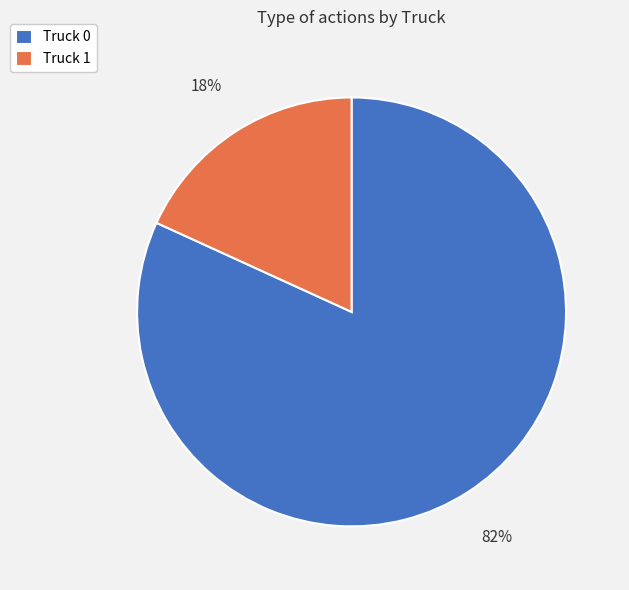

How many slices are in this pie chart?

2